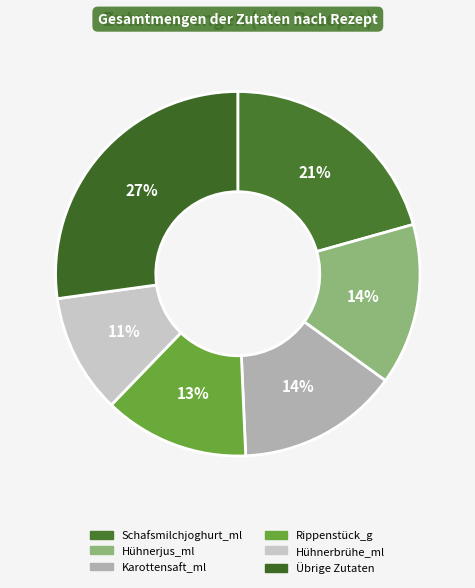

How many slices are in this pie chart?

6